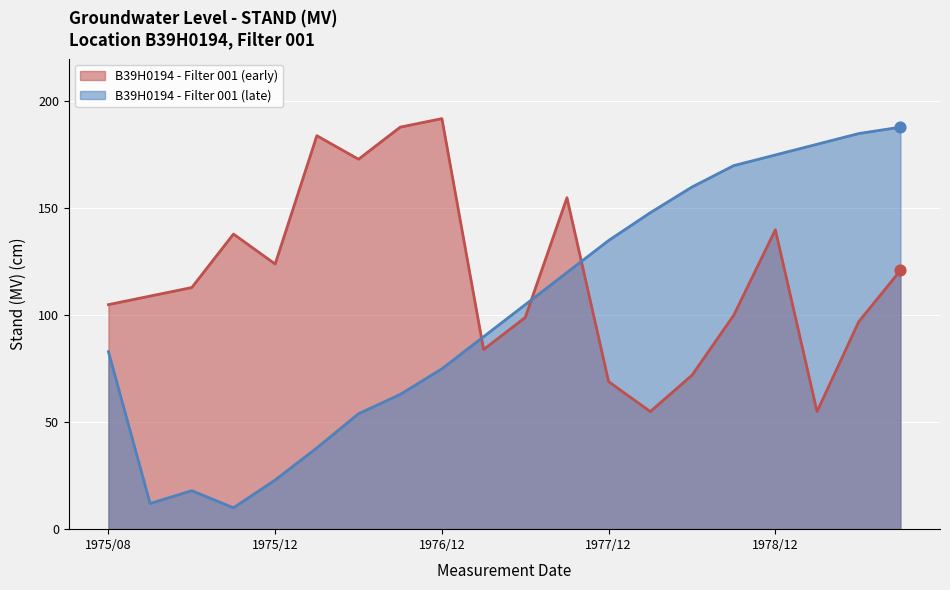

Which series has the largest total across all categories?

B39H0194 - Filter 001 (early)